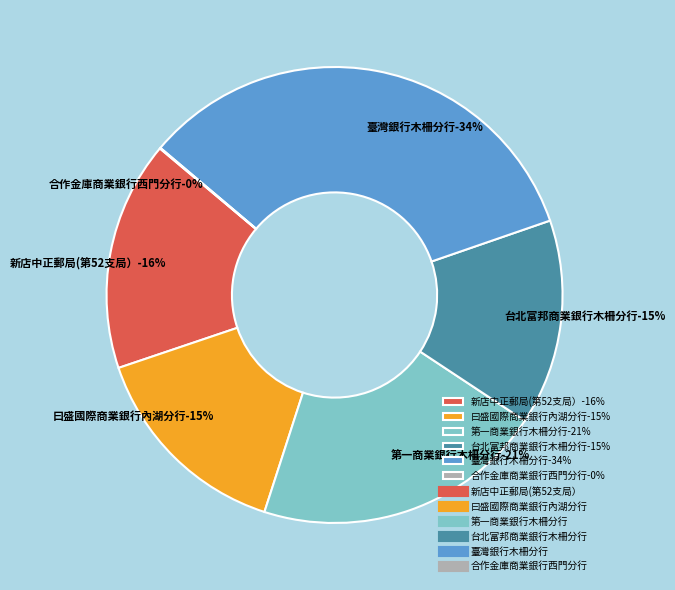

Does 新店中正郵局(第52支局） represent more than half of the total?

No